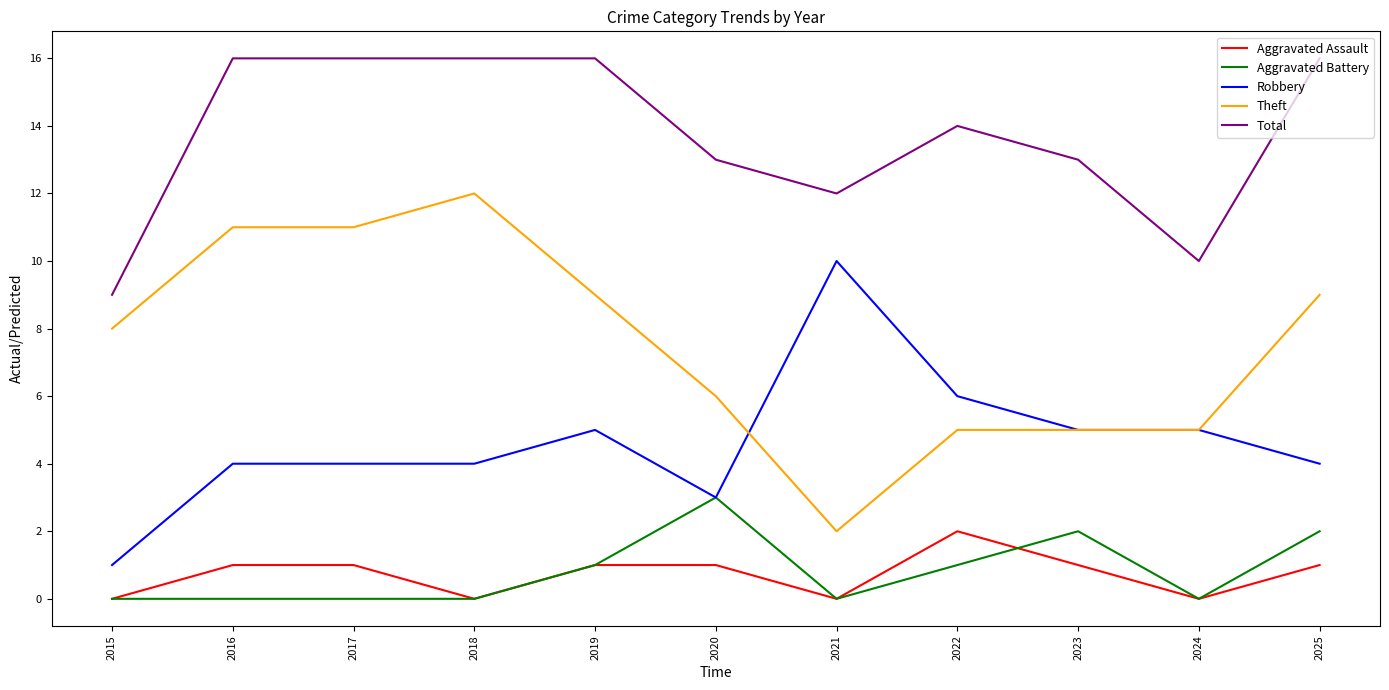

What is the difference between the maximum and second lowest values in the Aggravated Assault series?

2